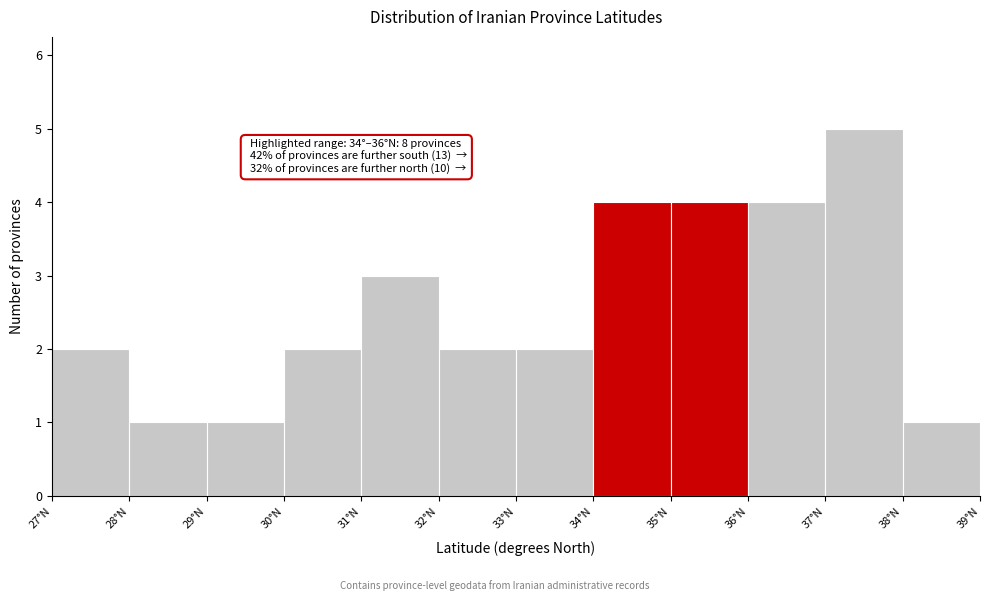

Which range on the x-axis has the tallest bar?

37 to 38